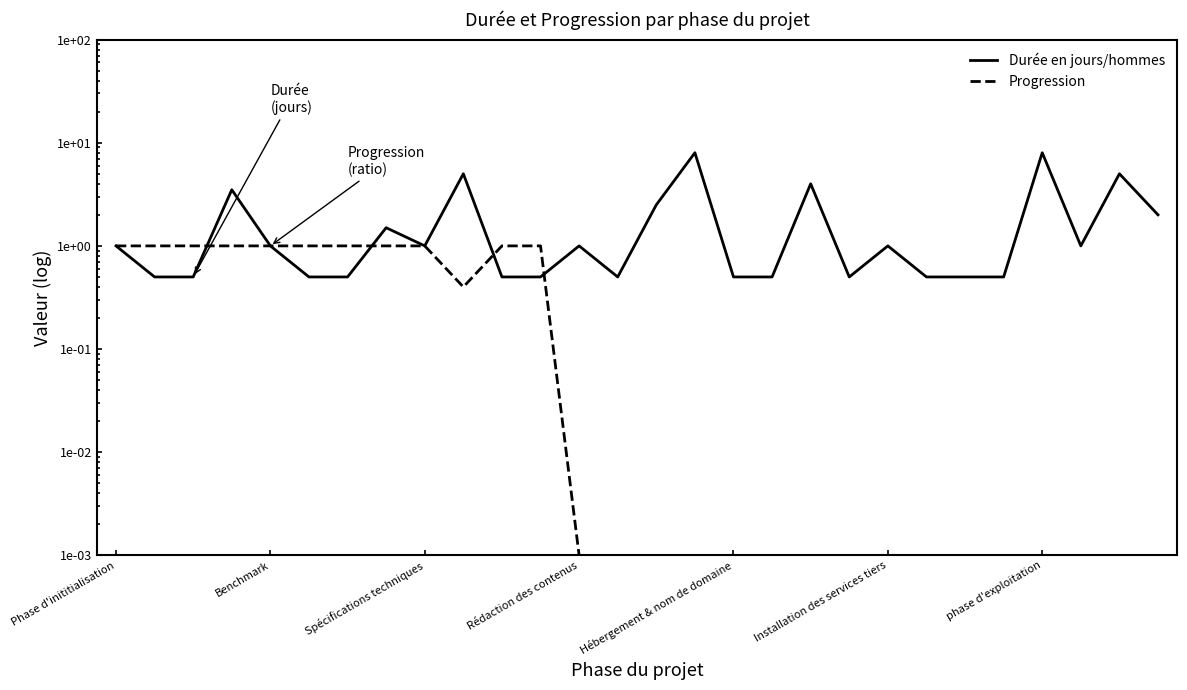

The value of Durée en jours/hommes at phase d'exploitation is 2.5. True or false?

False